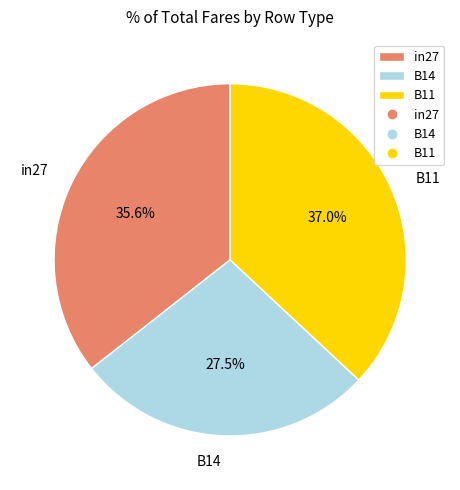

What is the smallest slice in the pie chart?

B14